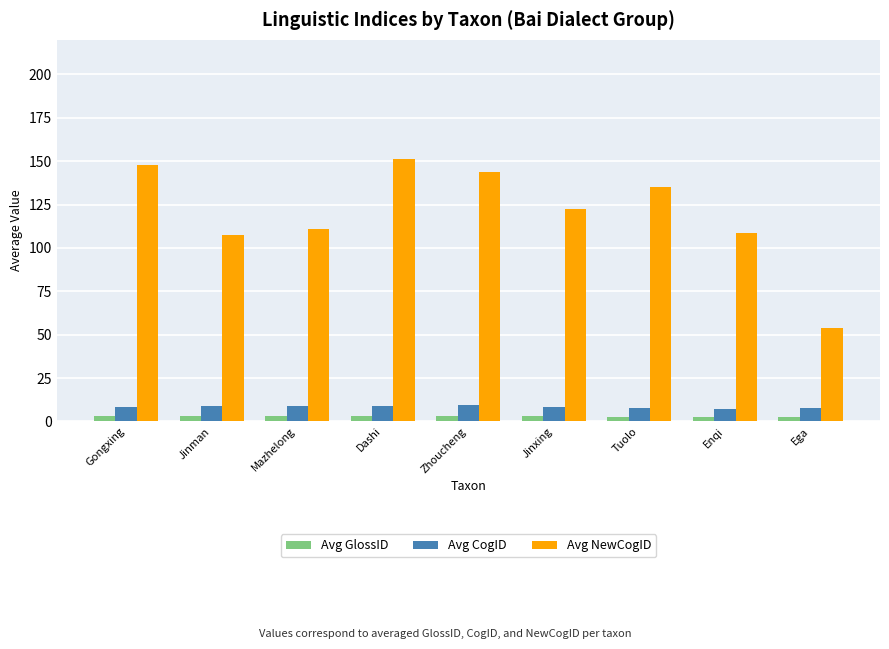

How many bars are there in total?

27